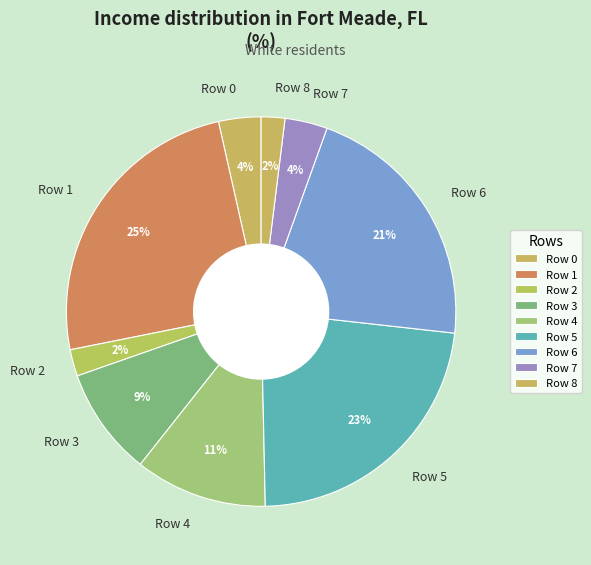

What is the largest slice in the pie chart?

Row 1